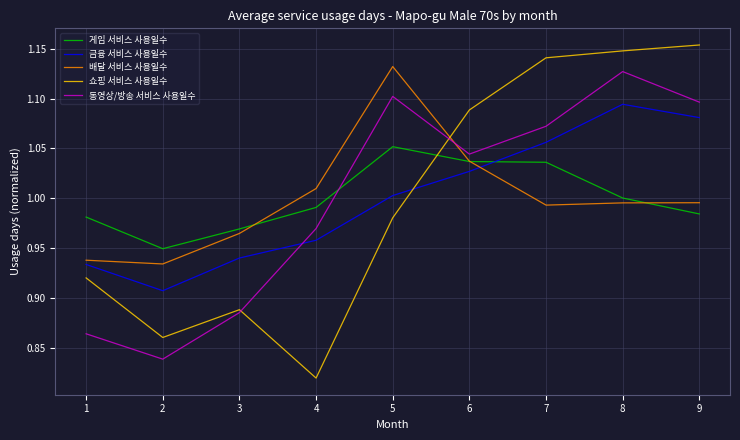

Rank the series at 7 from lowest to highest value.

배달 서비스 사용일수, 게임 서비스 사용일수, 금융 서비스 사용일수, 동영상/방송 서비스 사용일수, 쇼핑 서비스 사용일수